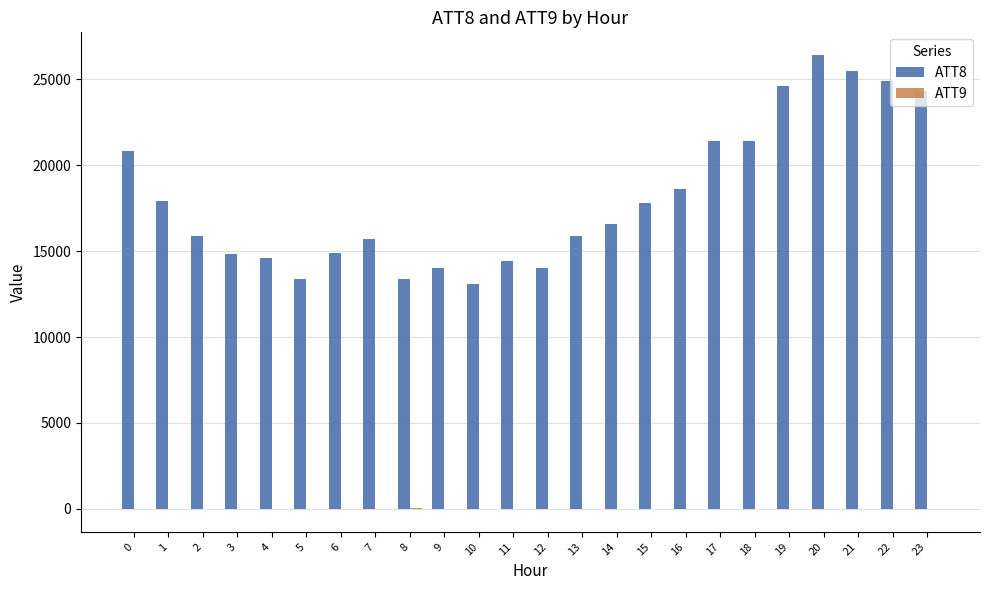

Are the bars grouped side by side (vs. stacked)?

Yes